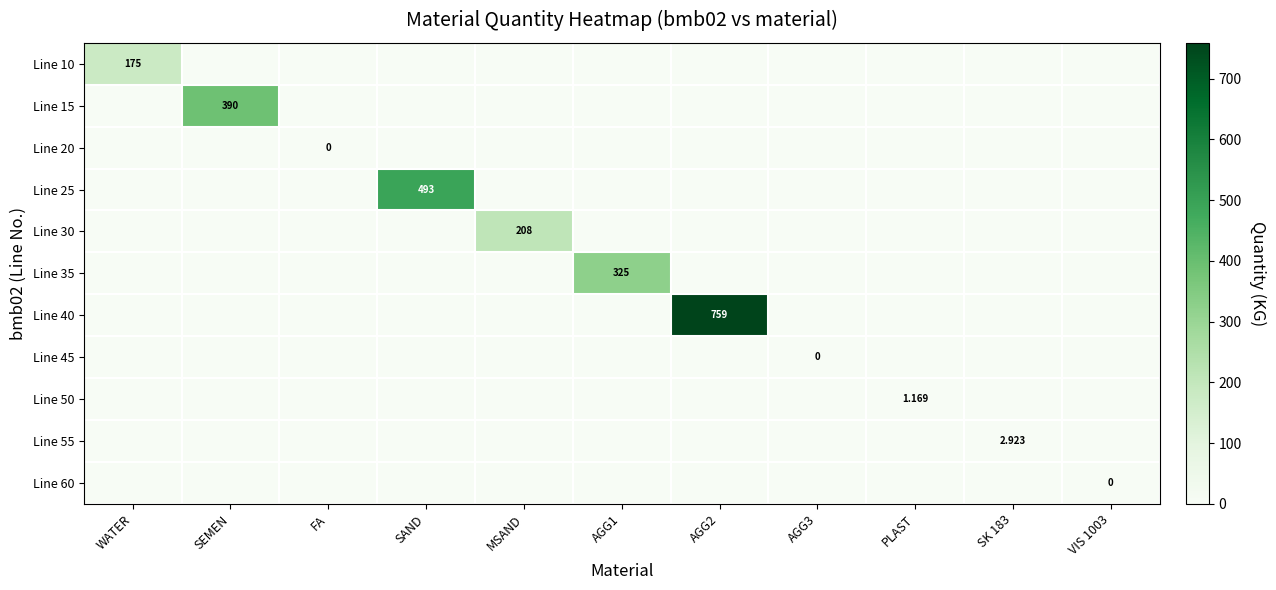

Rank the categories by Line 35 value from highest to lowest.

AGG1, WATER, SEMEN, FA, SAND, MSAND, AGG2, AGG3, PLAST, SK 183, VIS 1003